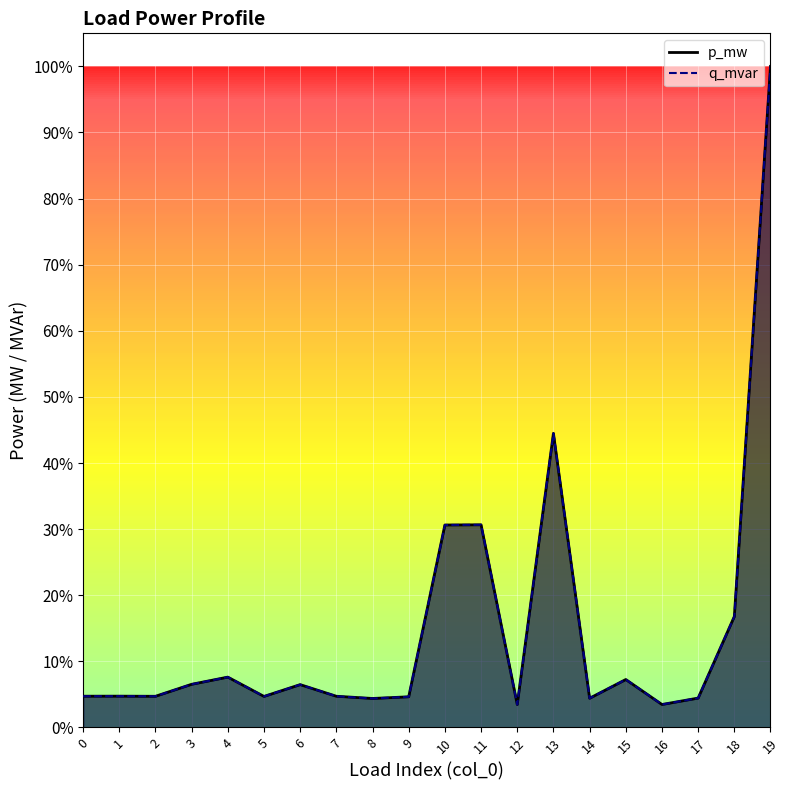

What is the difference between the maximum and minimum values in the p_mw series?

1.0